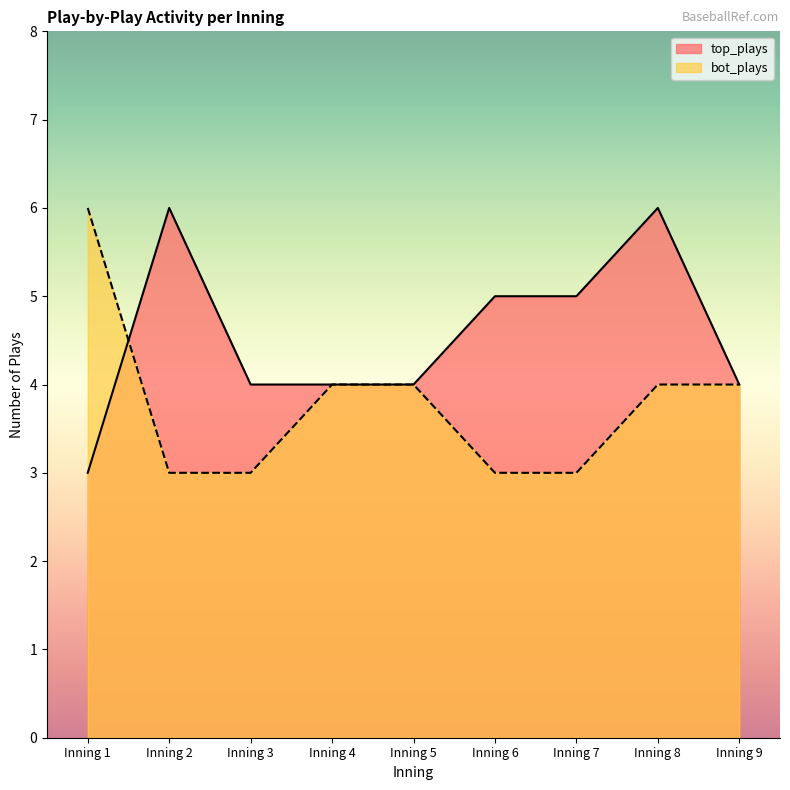

At Inning 3, list the series in order from largest to smallest.

top_plays, bot_plays